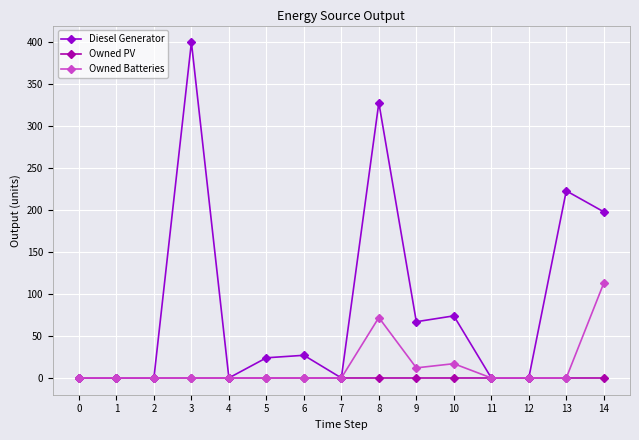

Rank the series by their average value, from lowest to highest.

Owned PV, Owned Batteries, Diesel Generator